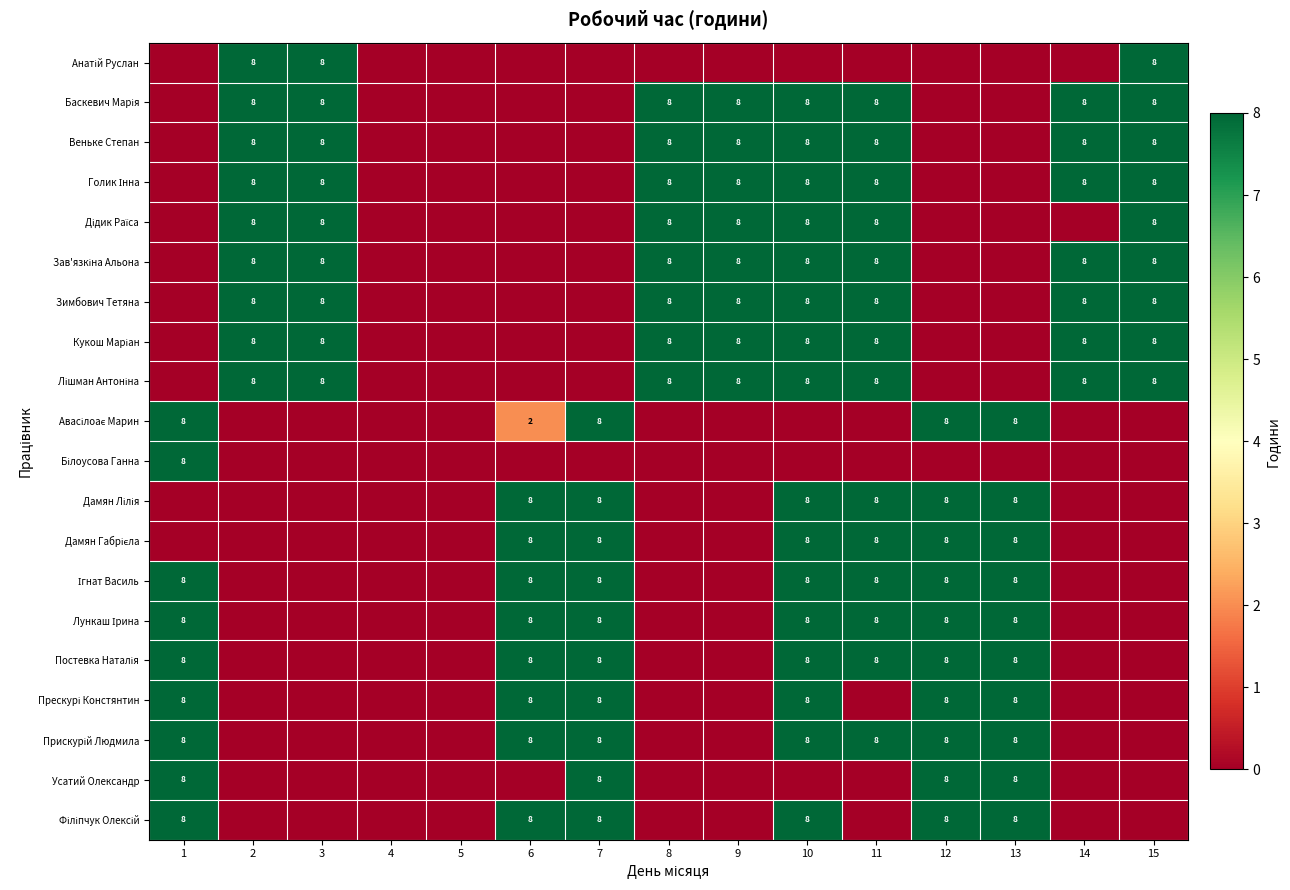

The value of Усатий Олександр at 1 is 8. True or false?

True